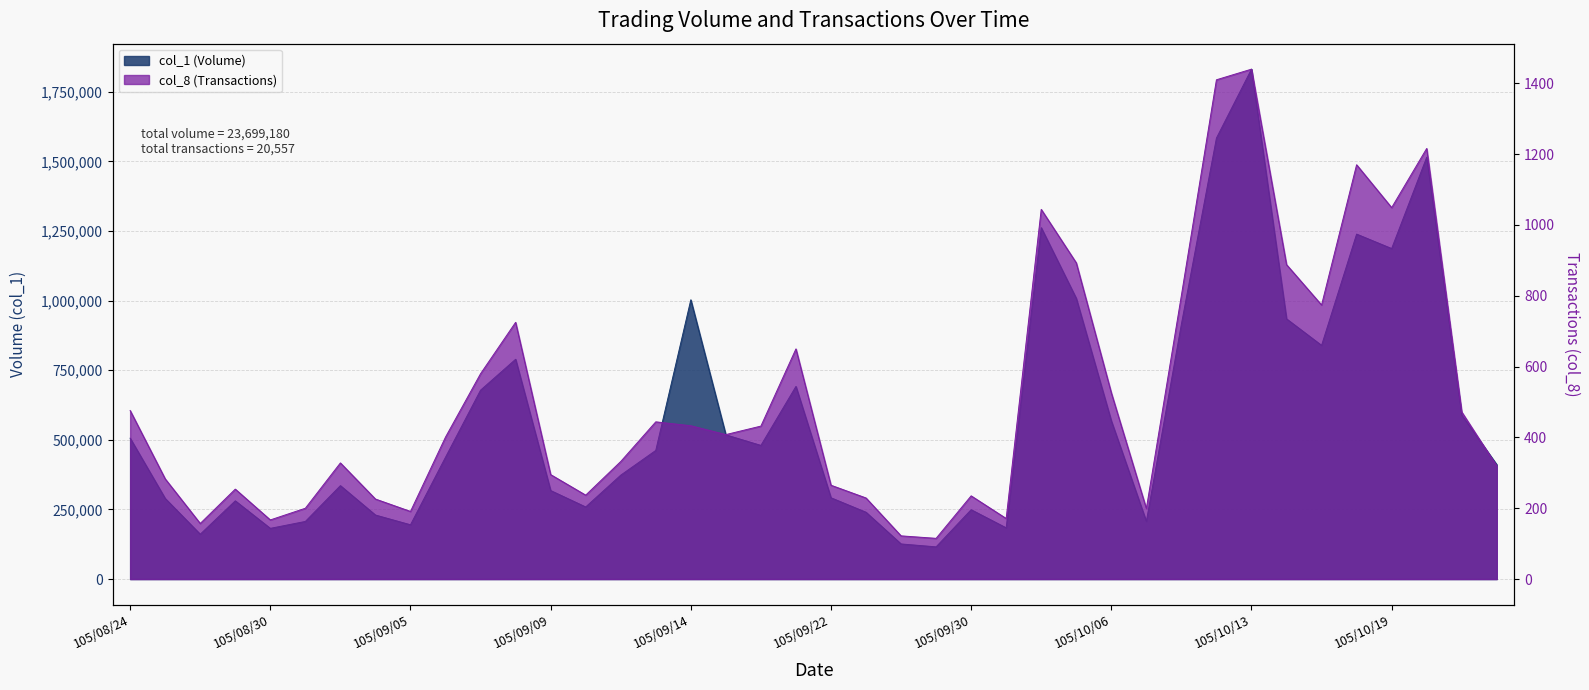

What is the sum of the col_8 (Transactions) values at 105/09/13 and 105/08/29?

698